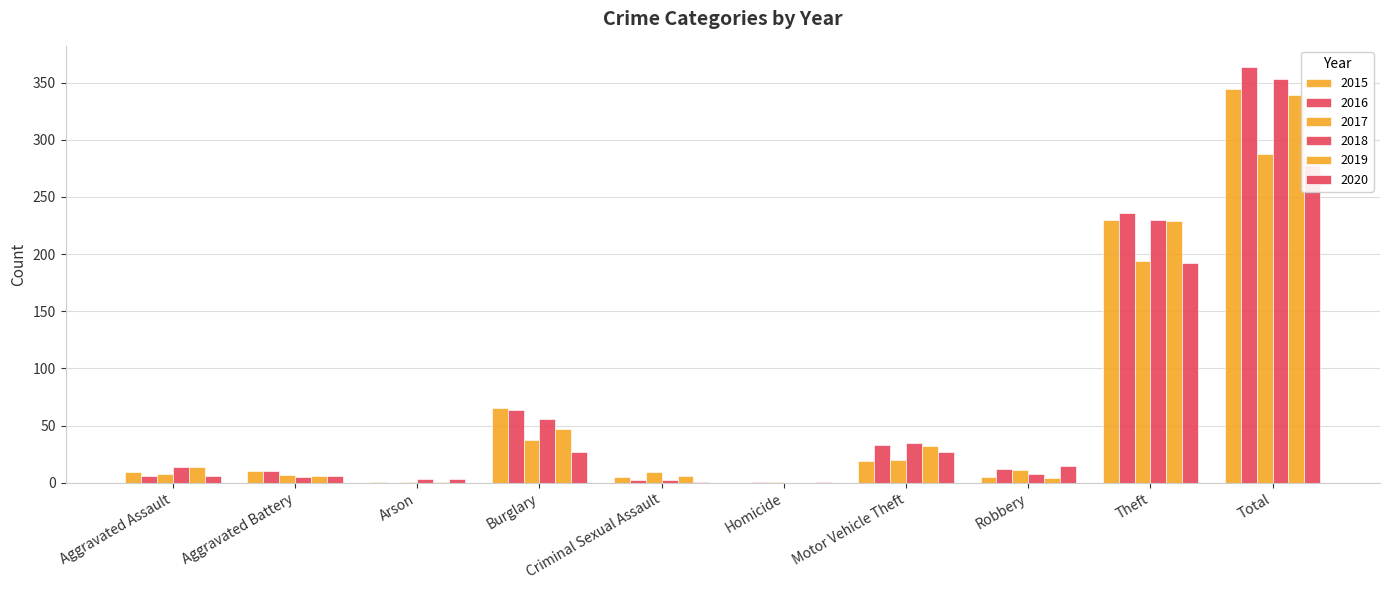

Which series changed the most between Criminal Sexual Assault and Homicide?

2017